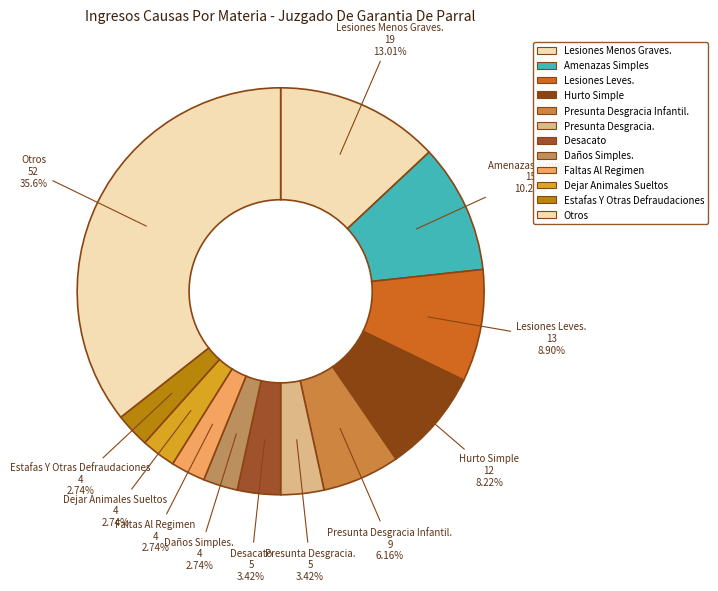

Count the number of slices in the pie.

12